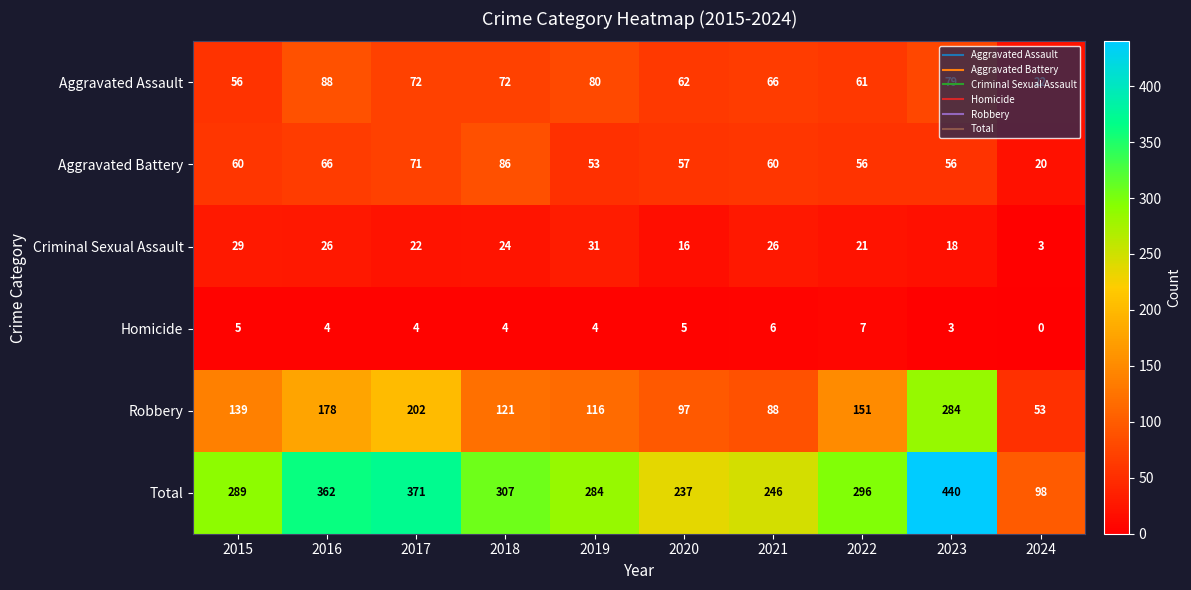

Count the number of categories in the chart.

10